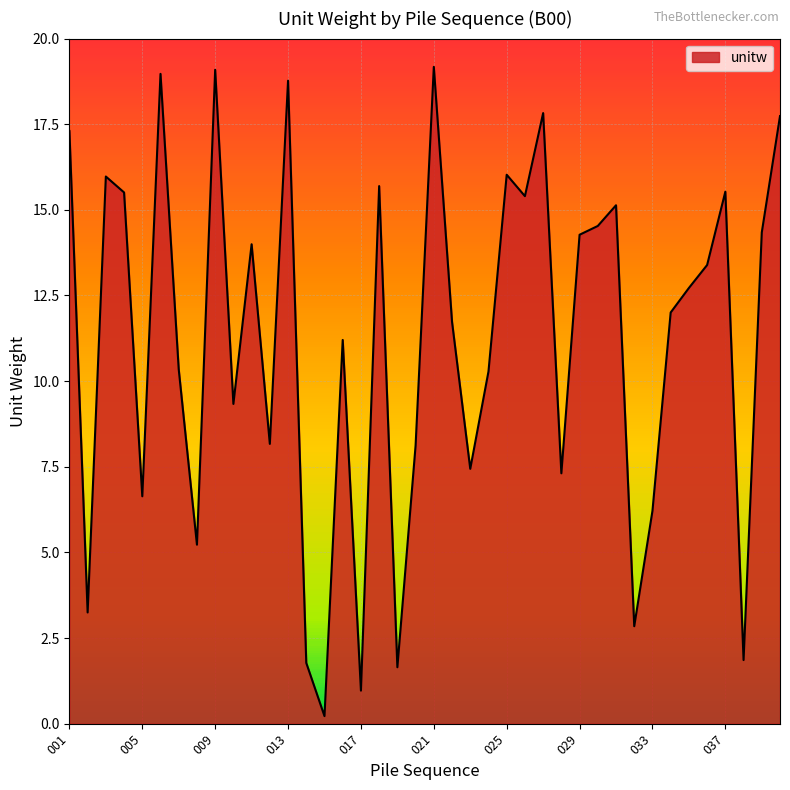

What is the difference between the maximum and minimum values?

19.0